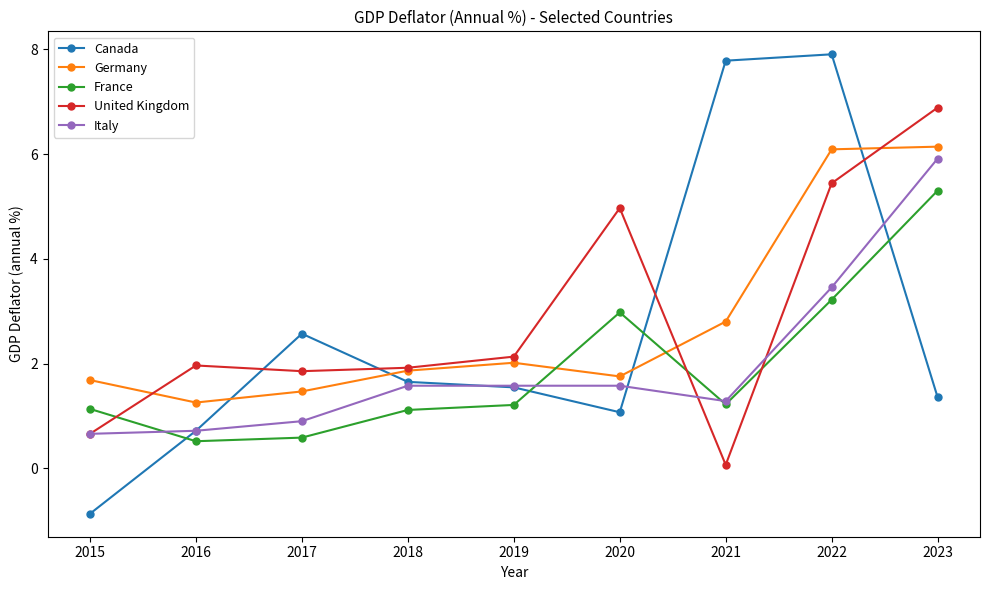

What is the spread (max minus min) of values at 2021?

7.7